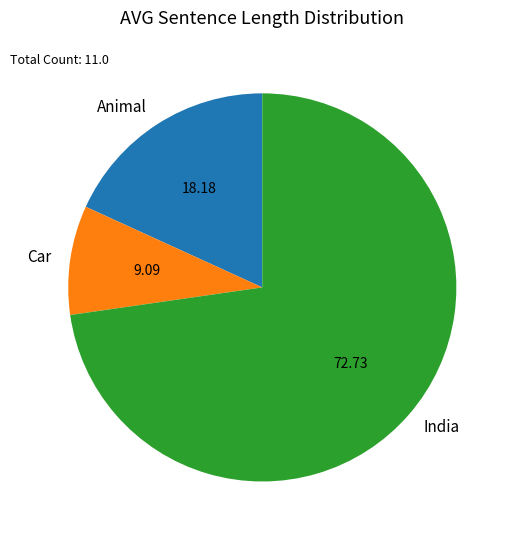

Is there a majority slice in this chart?

Yes